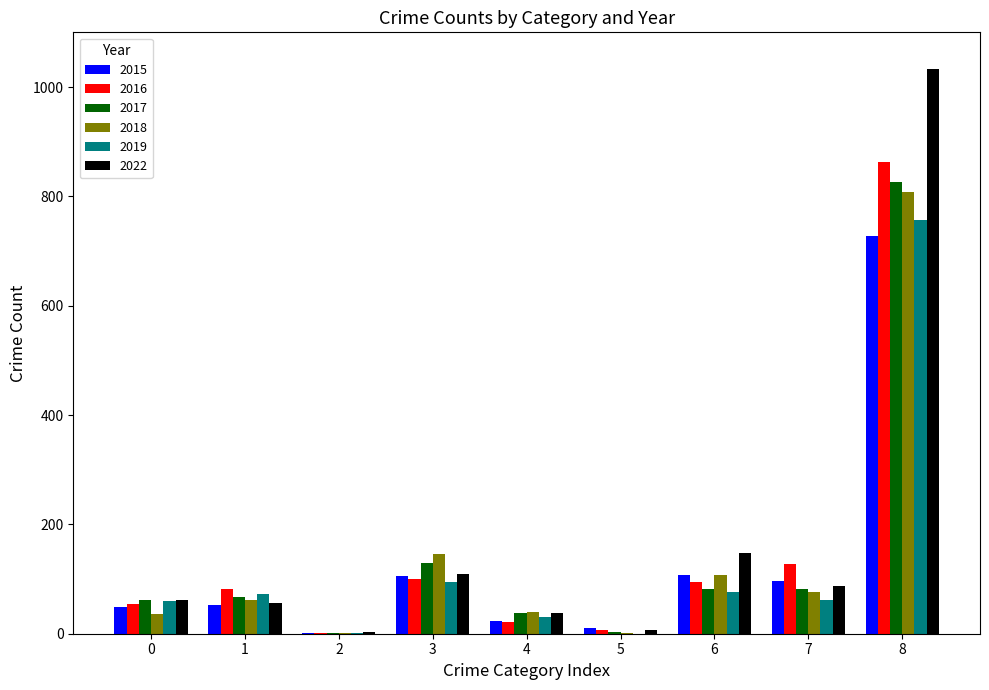

At which label does 2016 reach its peak?

8